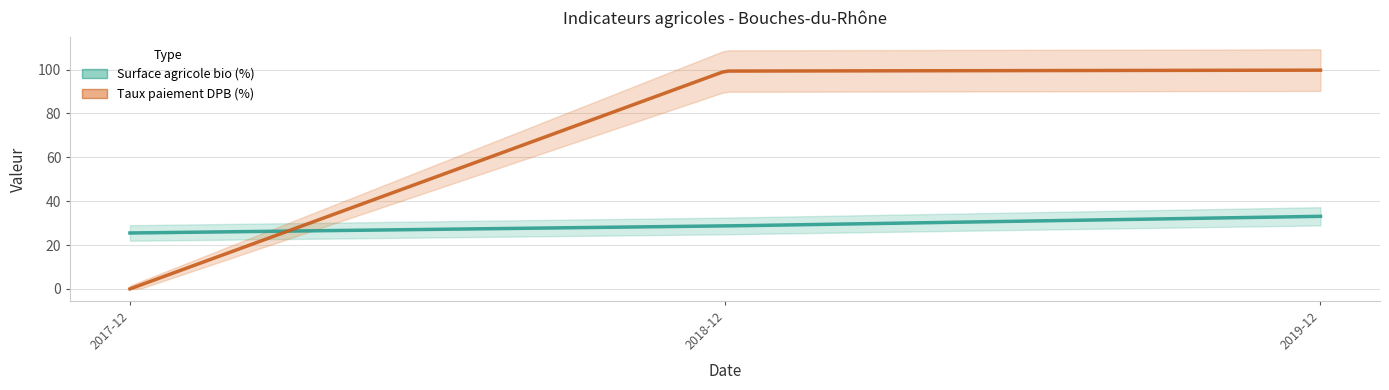

The Surface agricole bio (%) series shows 10.2 at 2017-12-31. True or false?

False